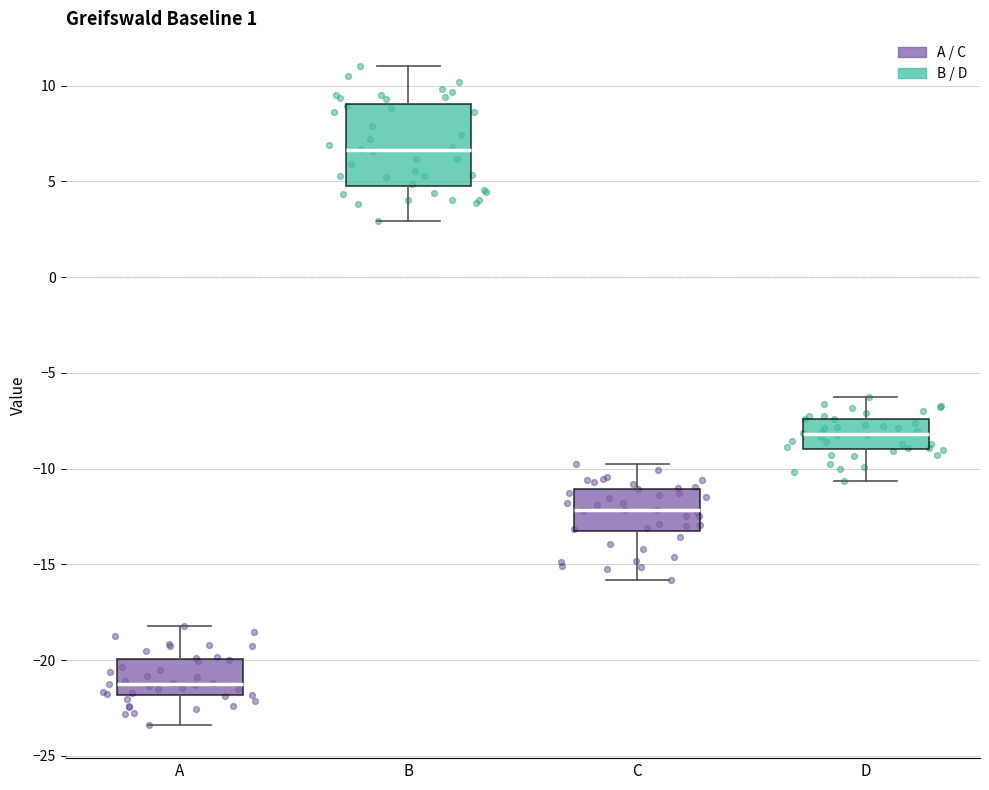

Reading left to right, read every box against the y-axis: the position of its median line, the range the box covers, and the ends of its whiskers. The values are not printed on the chart, so give them approximately, as read against the axis.

A: median -21.0, box -22.0 to -20.0, whiskers -23.5 to -18.0
B: median 6.5, box 5.0 to 9.0, whiskers 3.0 to 11.0
C: median -12.0, box -13.0 to -11.0, whiskers -16.0 to -10.0
D: median -8.0, box -9.0 to -7.5, whiskers -10.5 to -6.5